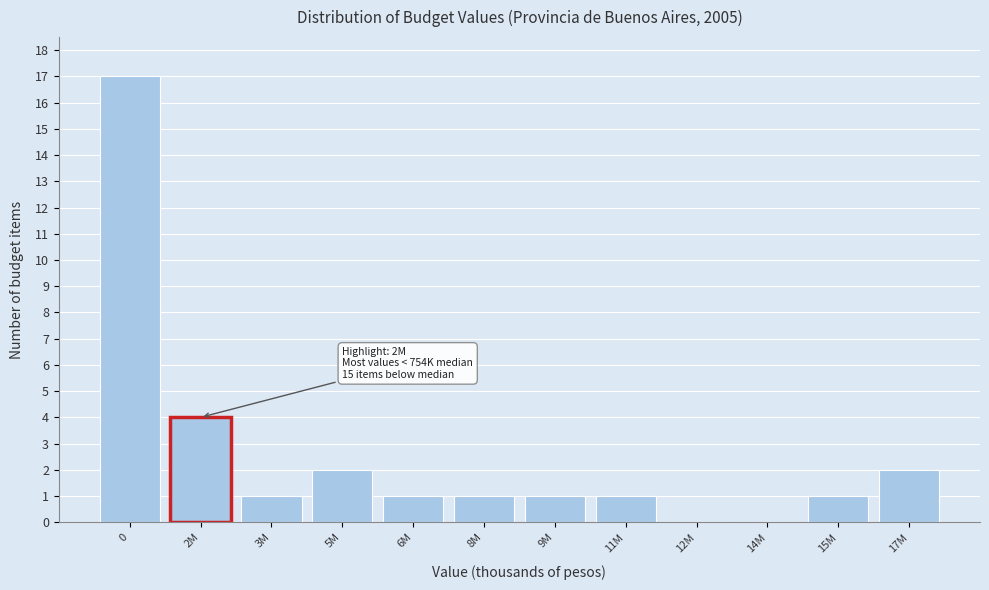

Reading right to left, extract all data points from this chart.

17M=2	15M=1	14M=0	12M=0	11M=1	9M=1	8M=1	6M=1	5M=2	3M=1	2M=4	0=17